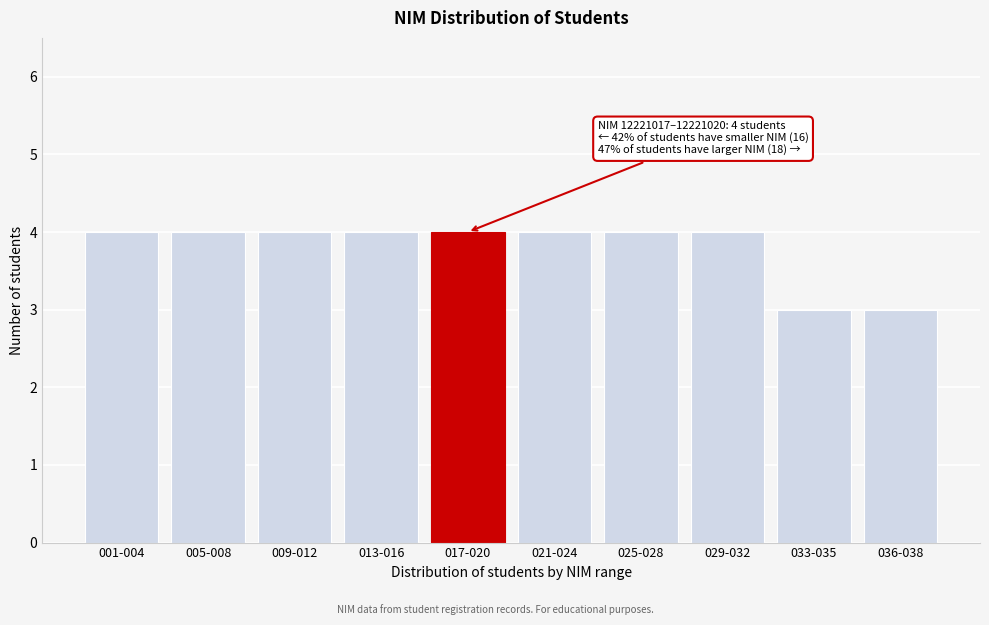

Reading right to left, transcribe all the data shown in this chart.

036-038=3	033-035=3	029-032=4	025-028=4	021-024=4	017-020=4	013-016=4	009-012=4	005-008=4	001-004=4